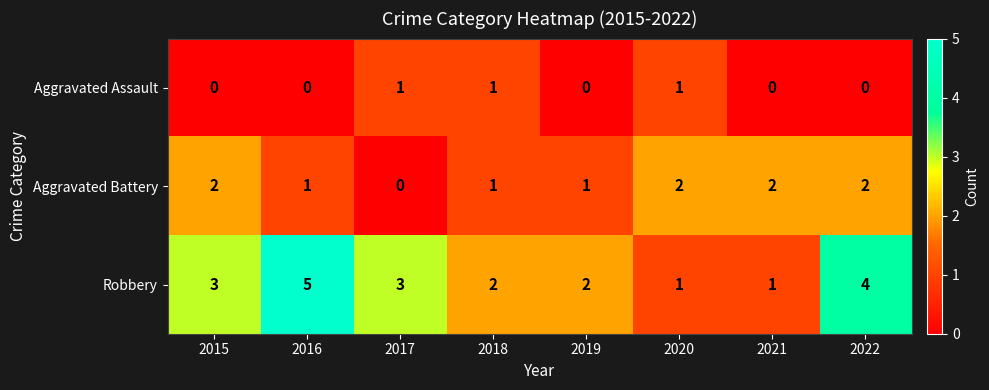

Is the value of Aggravated Battery at 2016 greater than the value of Aggravated Assault at 2022?

Yes